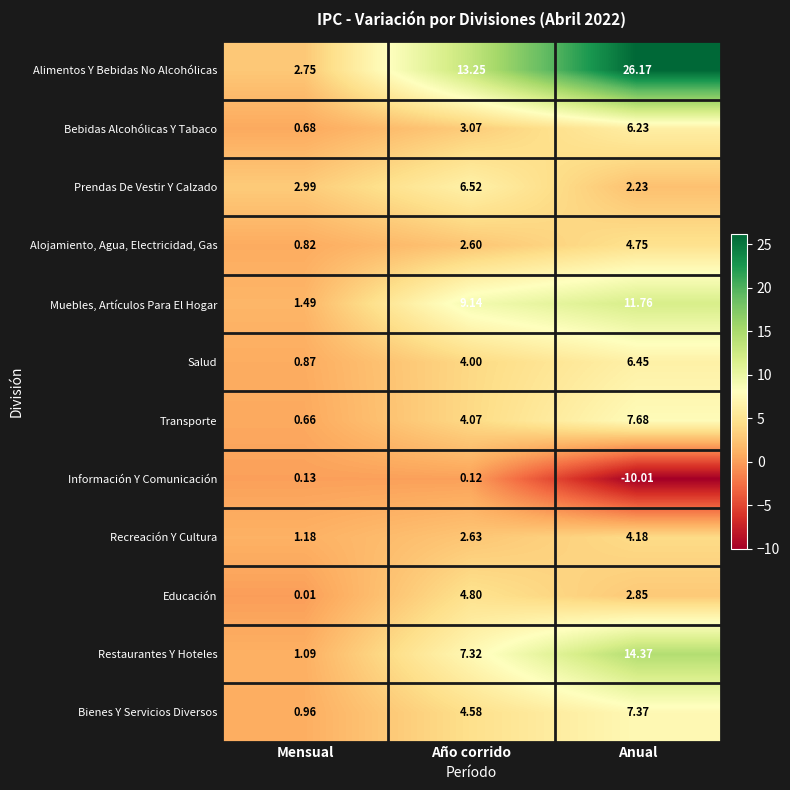

Which label corresponds to the largest value in the chart?

Anual